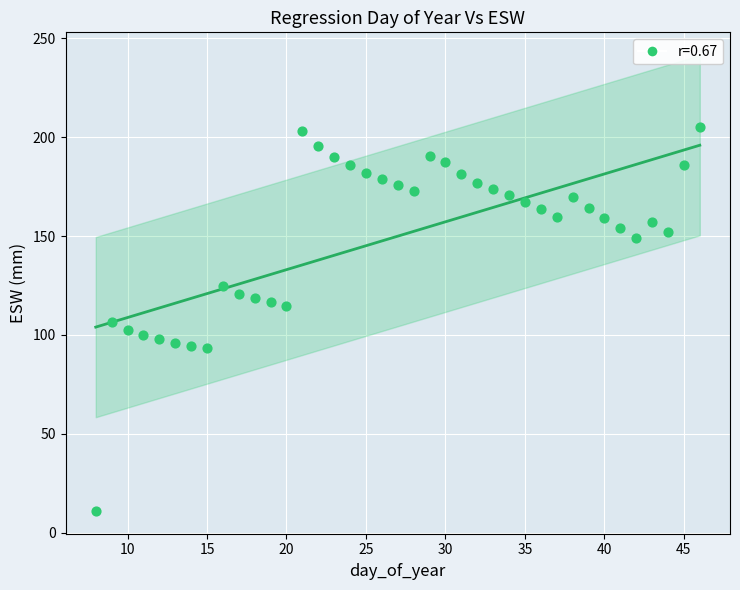

What is the range of Y values (max minus min)?

194.1